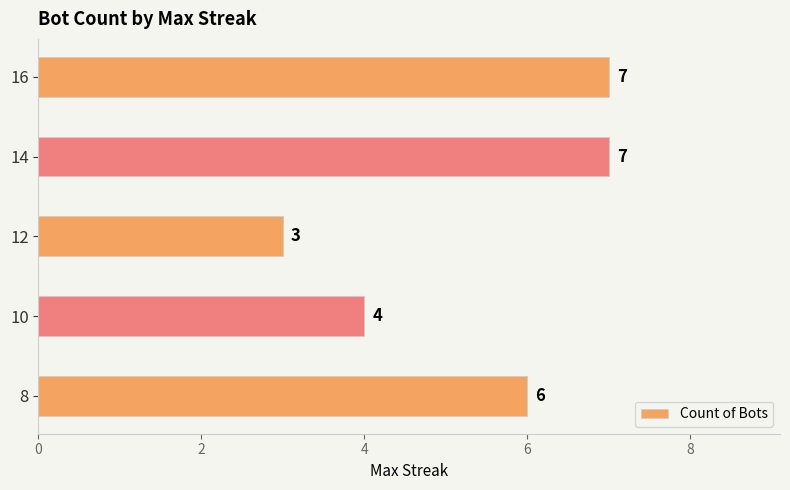

How many data points are less than 6?

2